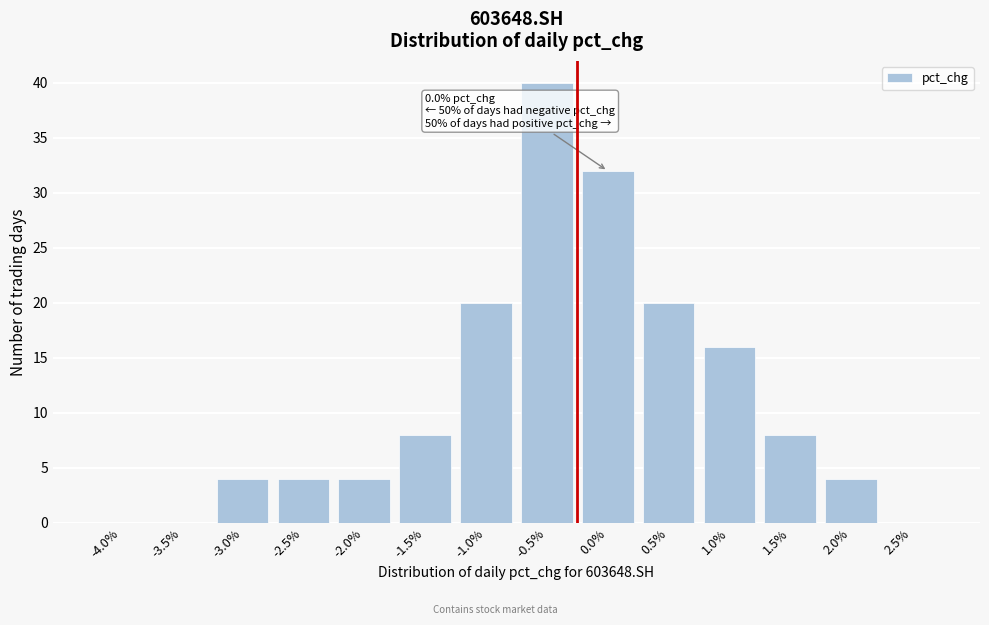

Reading left to right, transcribe all the data shown in this chart.

-4.0%=0	-3.5%=0	-3.0%=4	-2.5%=4	-2.0%=4	-1.5%=8	-1.0%=20	-0.5%=40	0.0%=32	0.5%=20	1.0%=16	1.5%=8	2.0%=4	2.5%=0